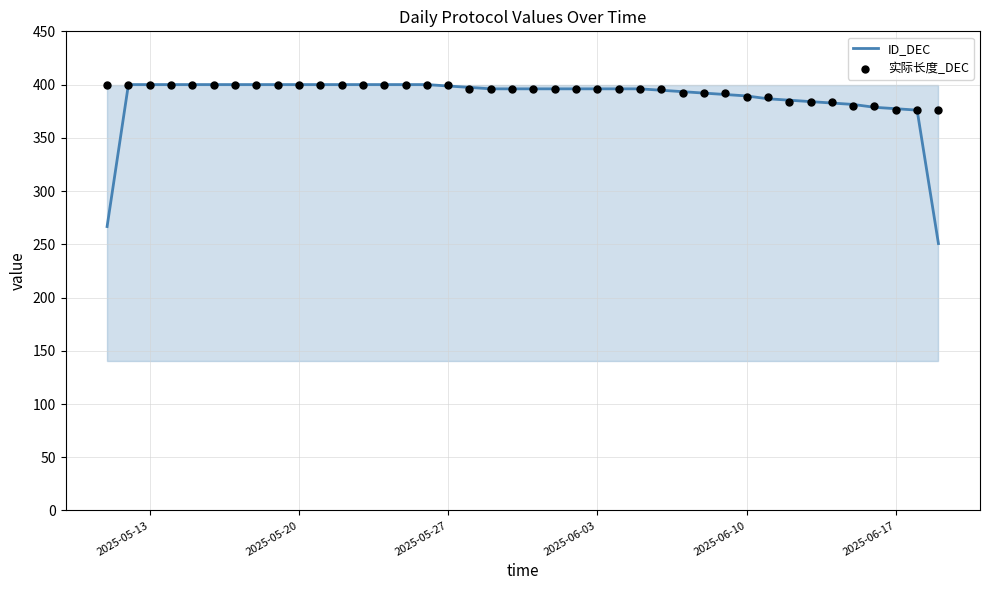

What is the lowest value of the ID_DEC series?

250.7